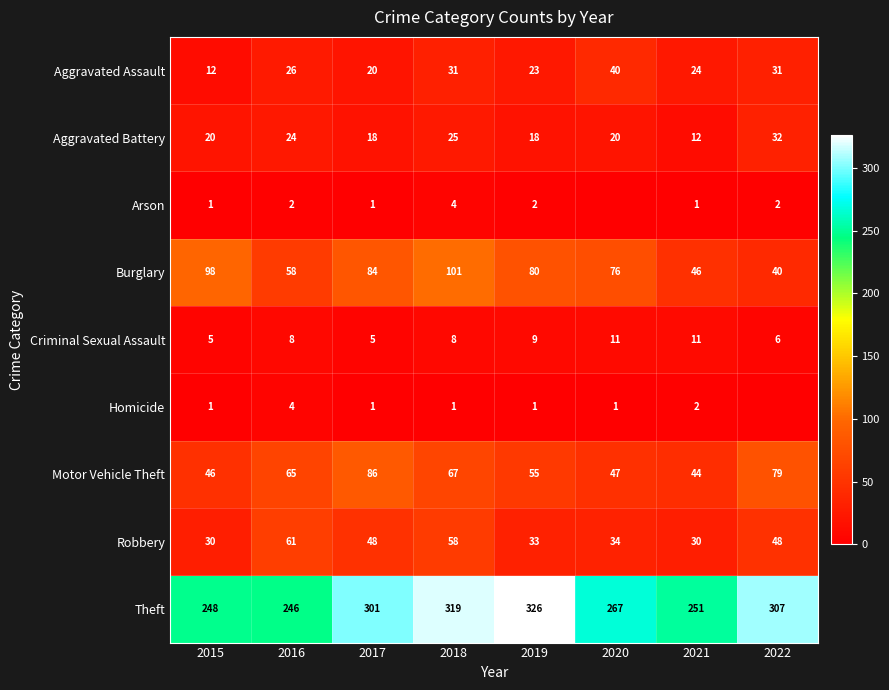

What is the sum of all Robbery values?

342